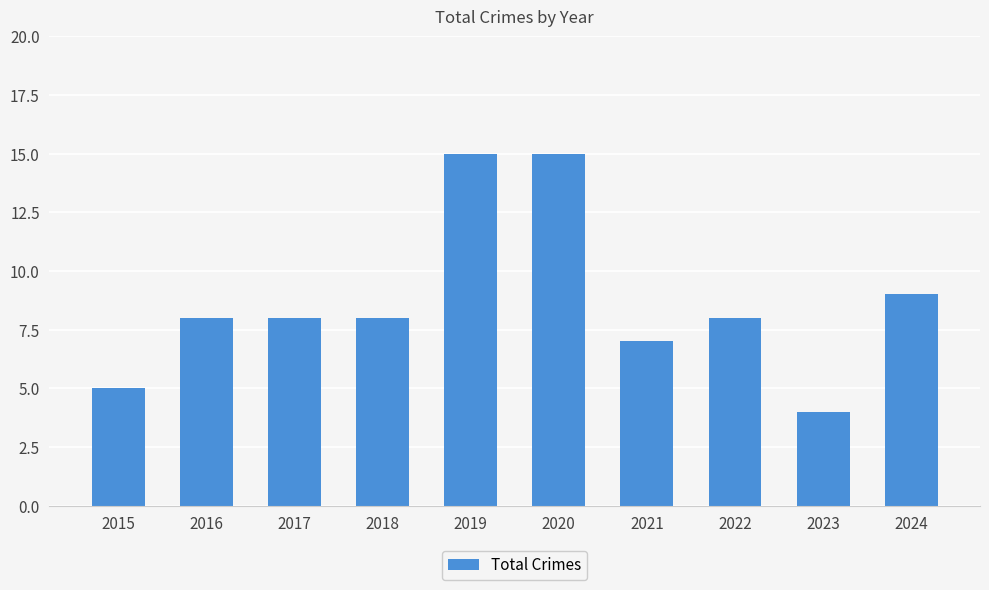

At which category does the chart reach its minimum across all series?

2023